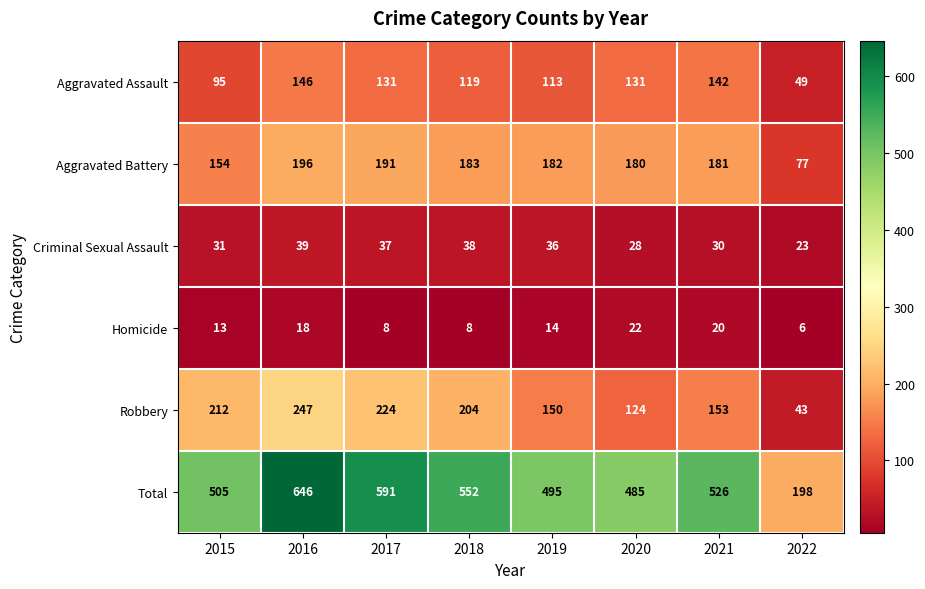

What is the approximate value of Criminal Sexual Assault at 2020, to the nearest 5?

30